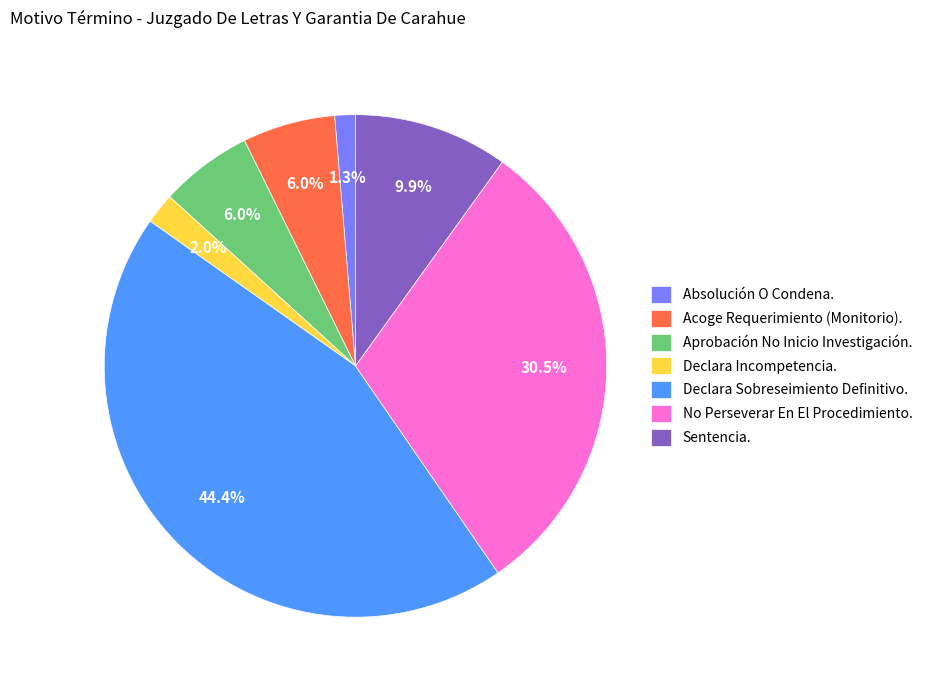

To the nearest percent, what percentage of the pie is Declara Incompetencia.?

2%